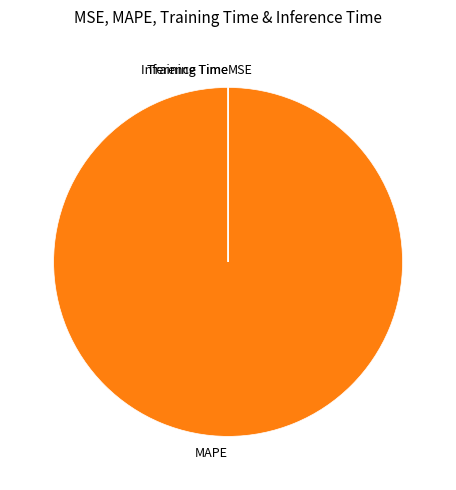

Is it true that MAPE is 100% of the pie?

True